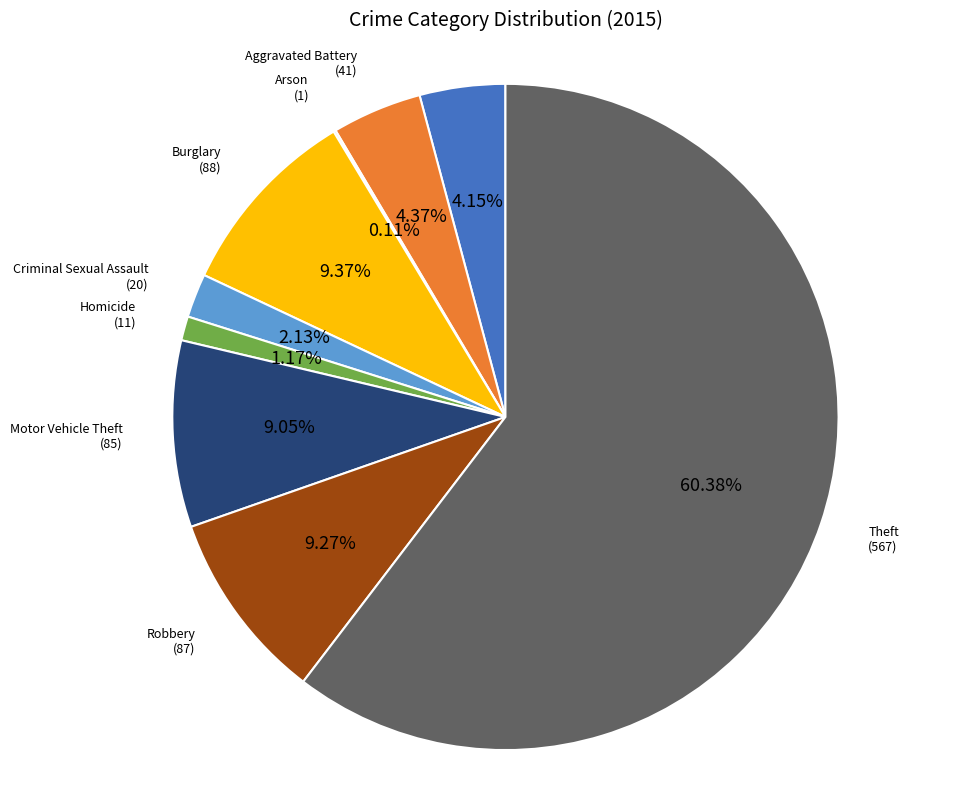

Which slice represents more than half of the pie?

Theft